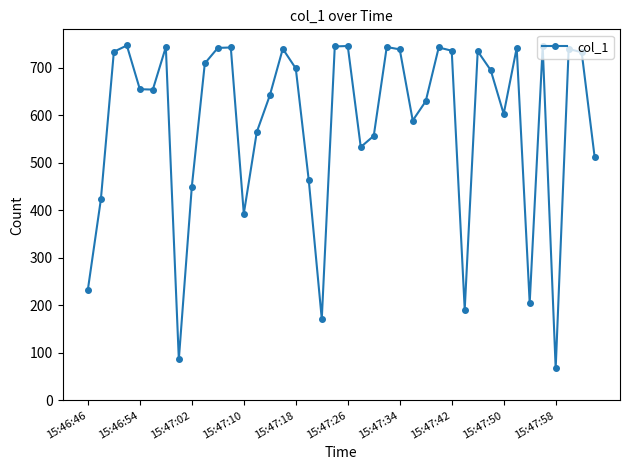

What is the greatest value displayed?

746.6